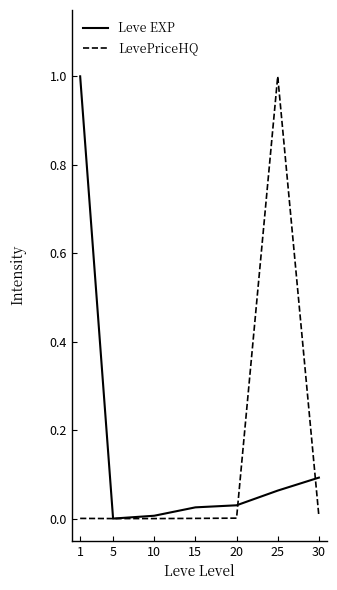

Which series has the largest total across all categories?

Leve EXP